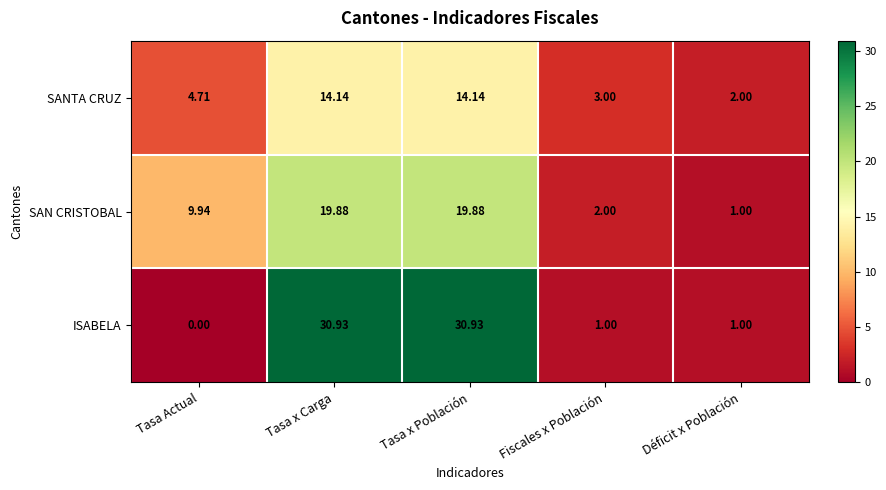

What is the difference between the highest and lowest values at Déficit x Población?

1.0